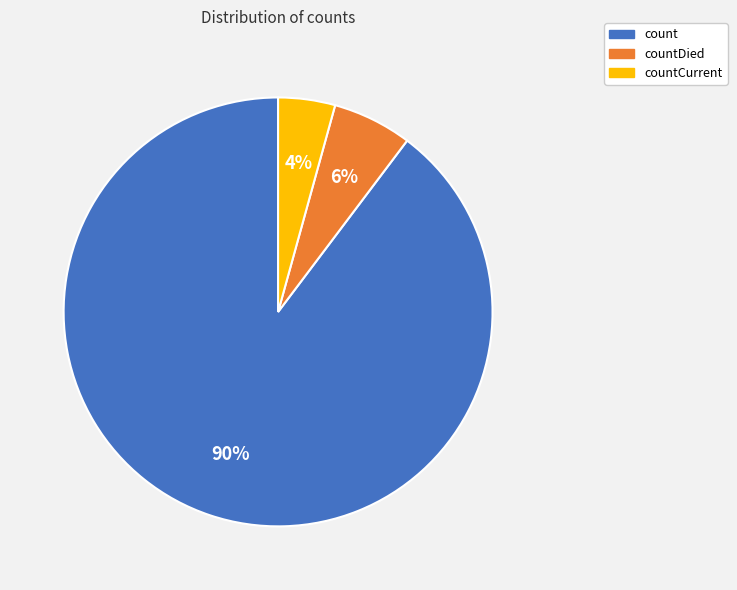

To the nearest percent, what is the average slice percentage?

33%